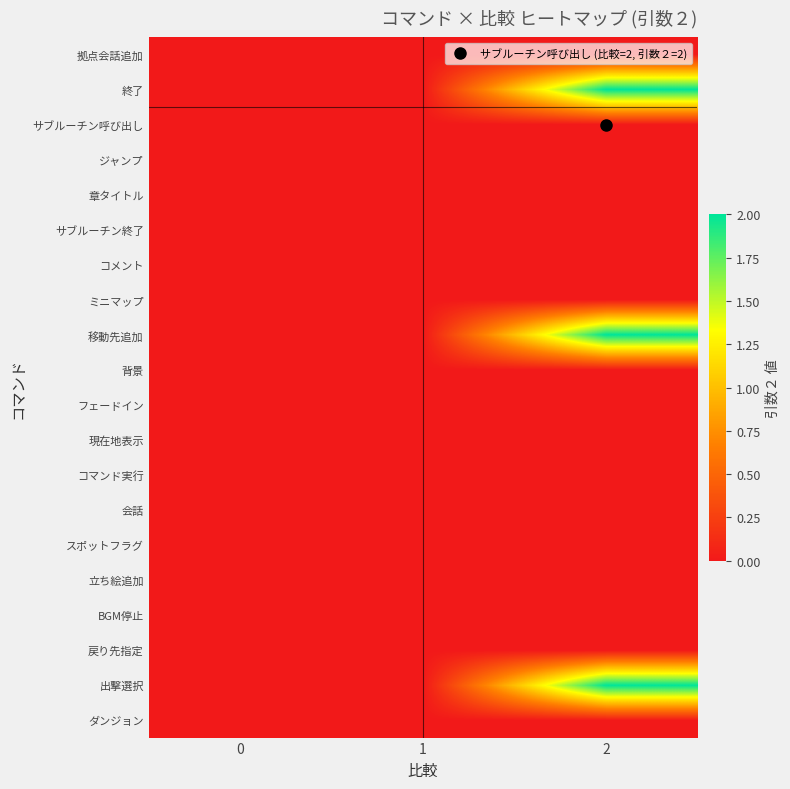

At 2, list the series in order from smallest to largest.

拠点会話追加, サブルーチン呼び出し, ジャンプ, 章タイトル, サブルーチン終了, コメント, ミニマップ, 背景, フェードイン, 現在地表示, コマンド実行, 会話, スポットフラグ, 立ち絵追加, BGM停止, 戻り先指定, ダンジョン, 終了, 移動先追加, 出撃選択